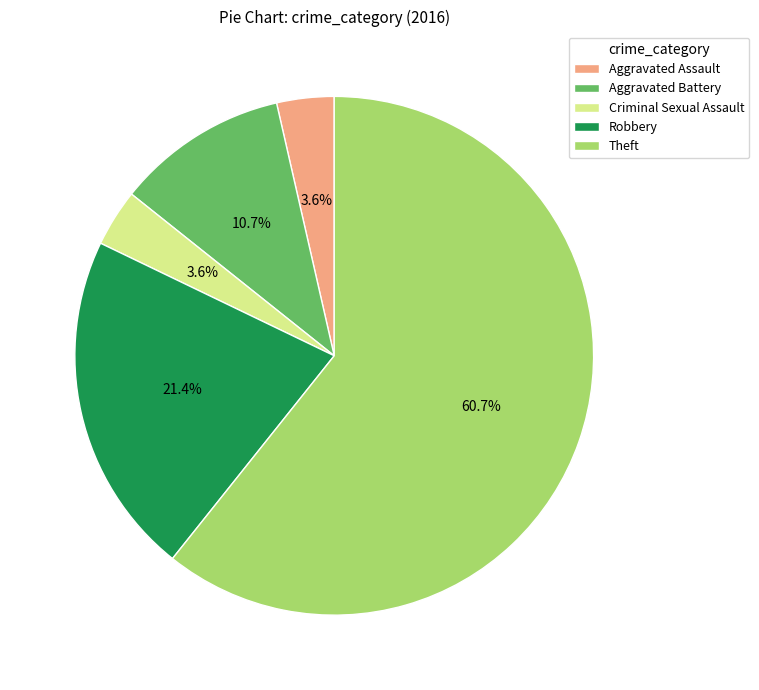

Approximately how many times larger is the value at Aggravated Battery compared to Aggravated Assault?

3.0